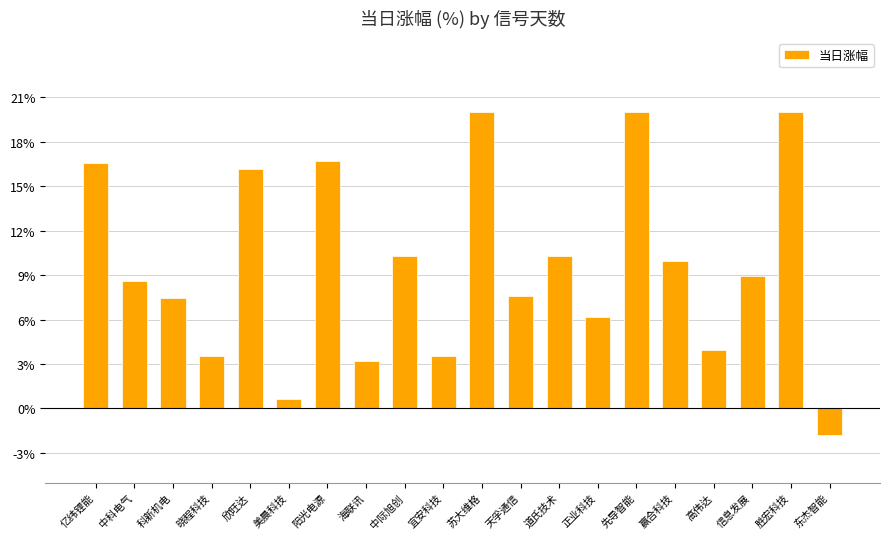

Which category has the lowest value across all series?

东杰智能